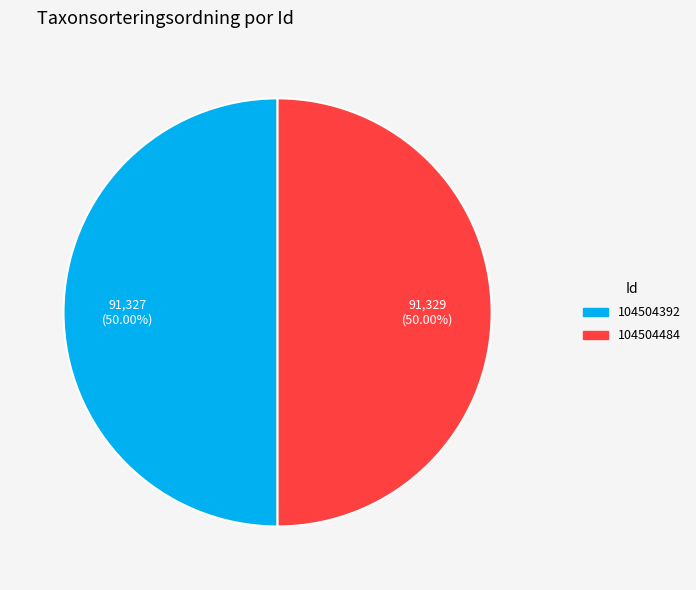

How many slices are in this pie chart?

2